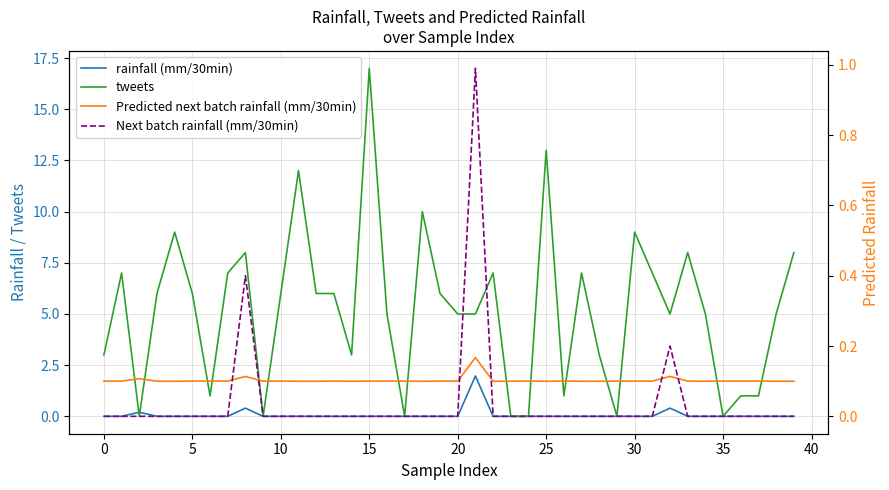

In Predicted next batch rainfall (mm/30min), how many points are higher than both neighbors (excluding endpoints)?

12